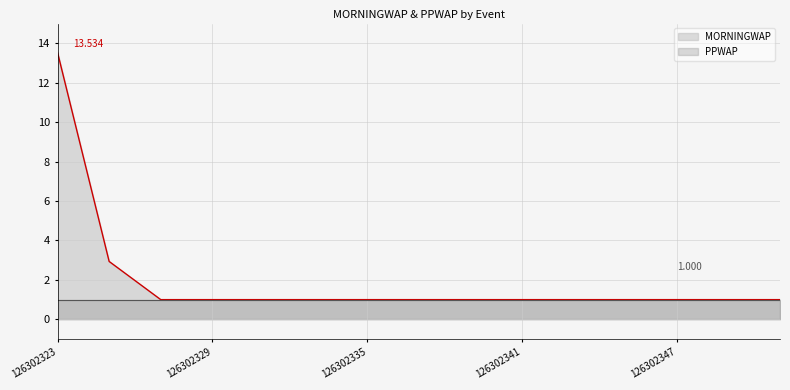

At which label does MORNINGWAP line reach its peak?

126302323